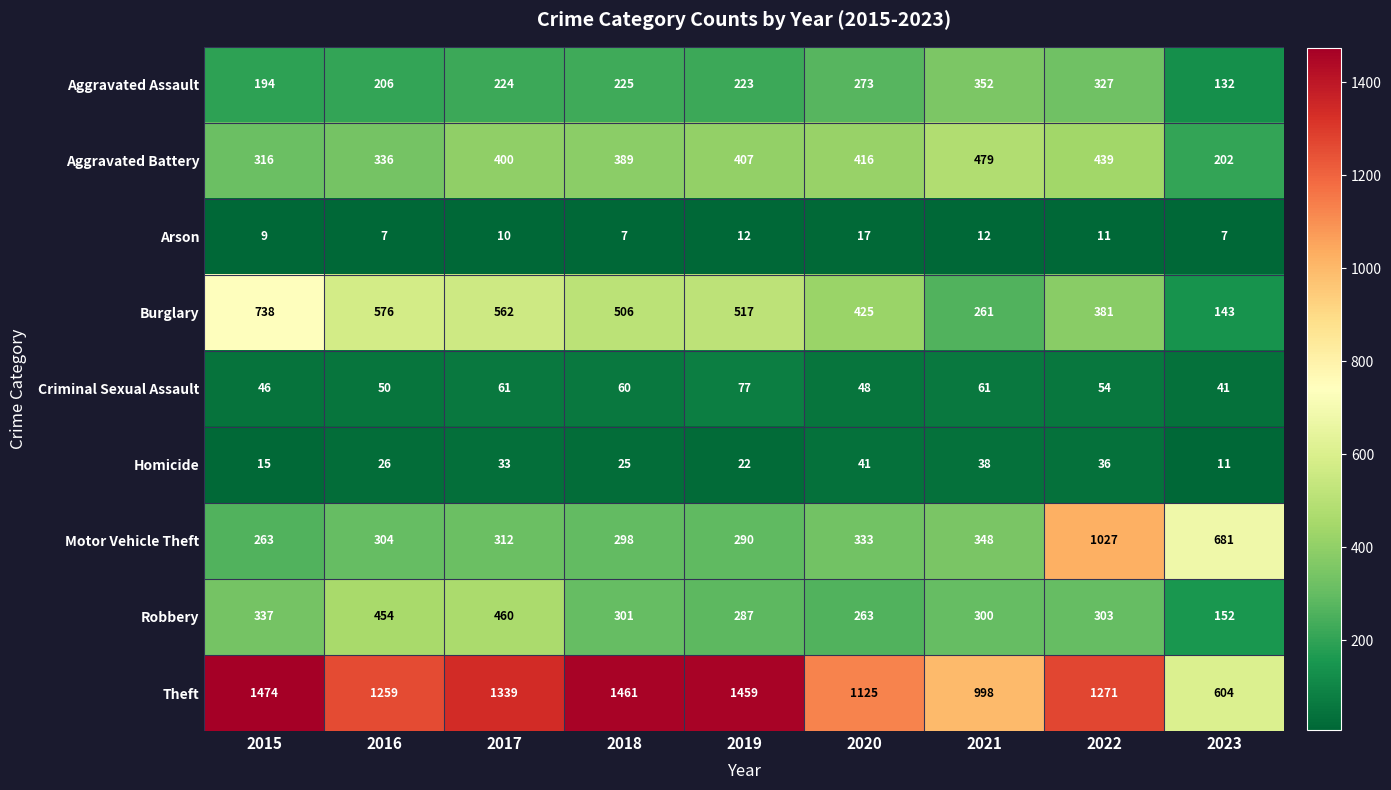

What is the difference between the second highest and minimum values in the Aggravated Battery series?

237